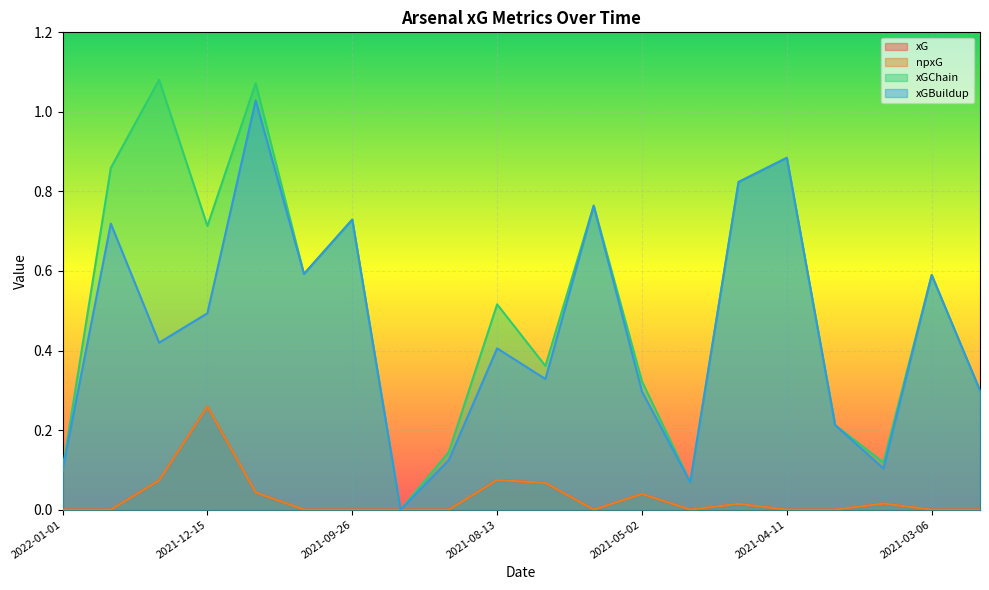

Between 2021-04-11 and 2021-03-21, which is larger?

2021-04-11